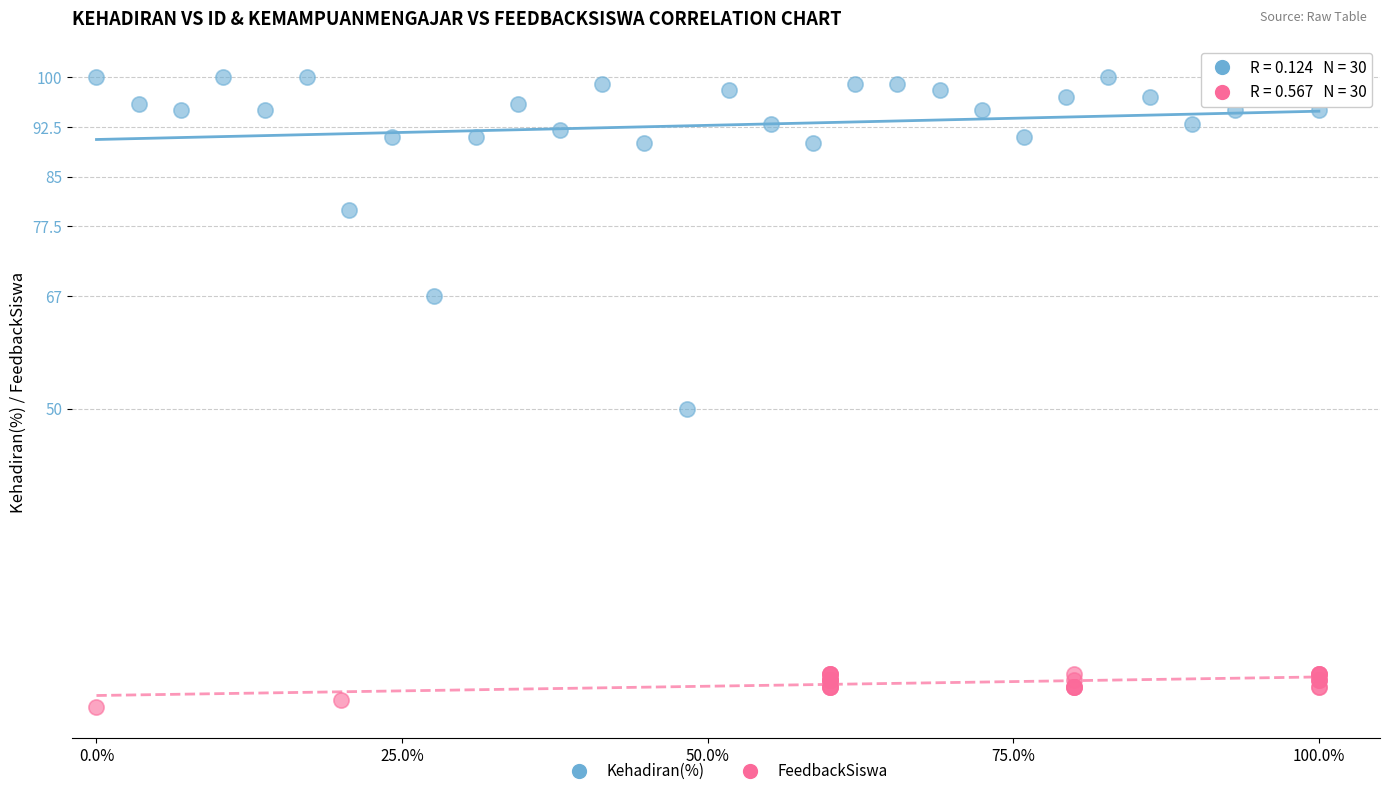

Which series has the largest Y range (max minus min)?

Kehadiran(%)